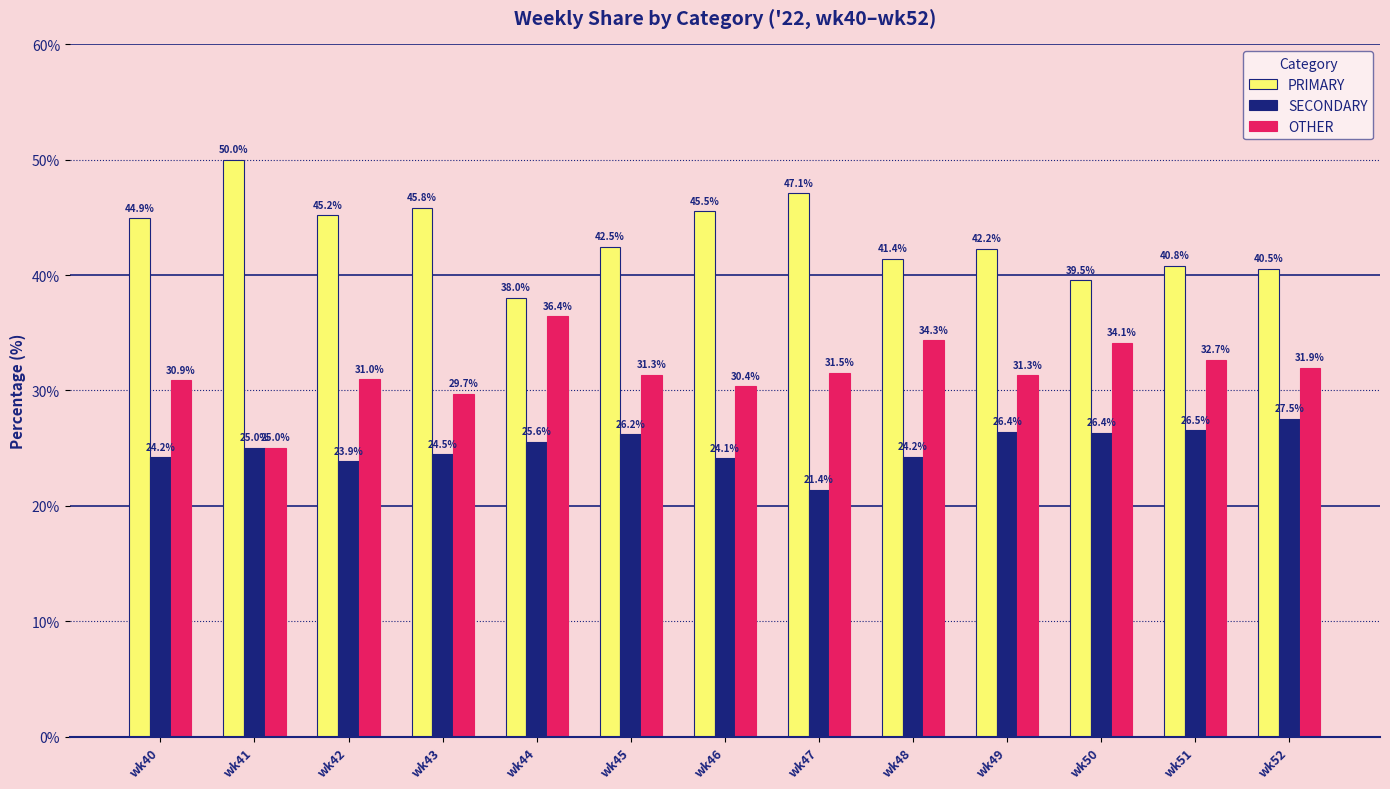

What is the greatest value displayed?

50.0